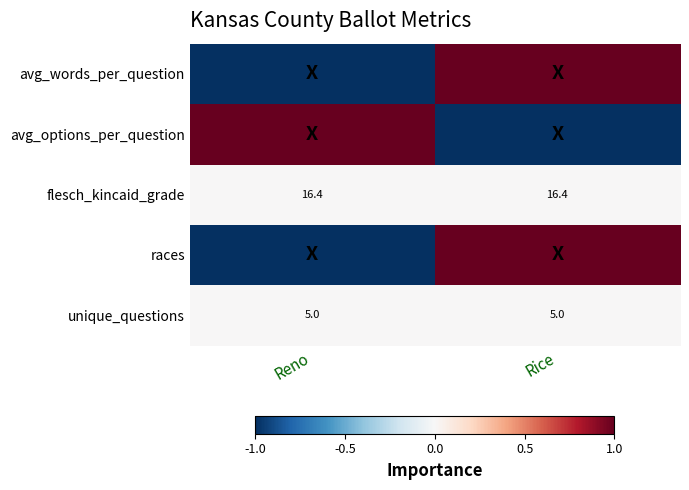

At how many categories does at least one series exceed 0?

2